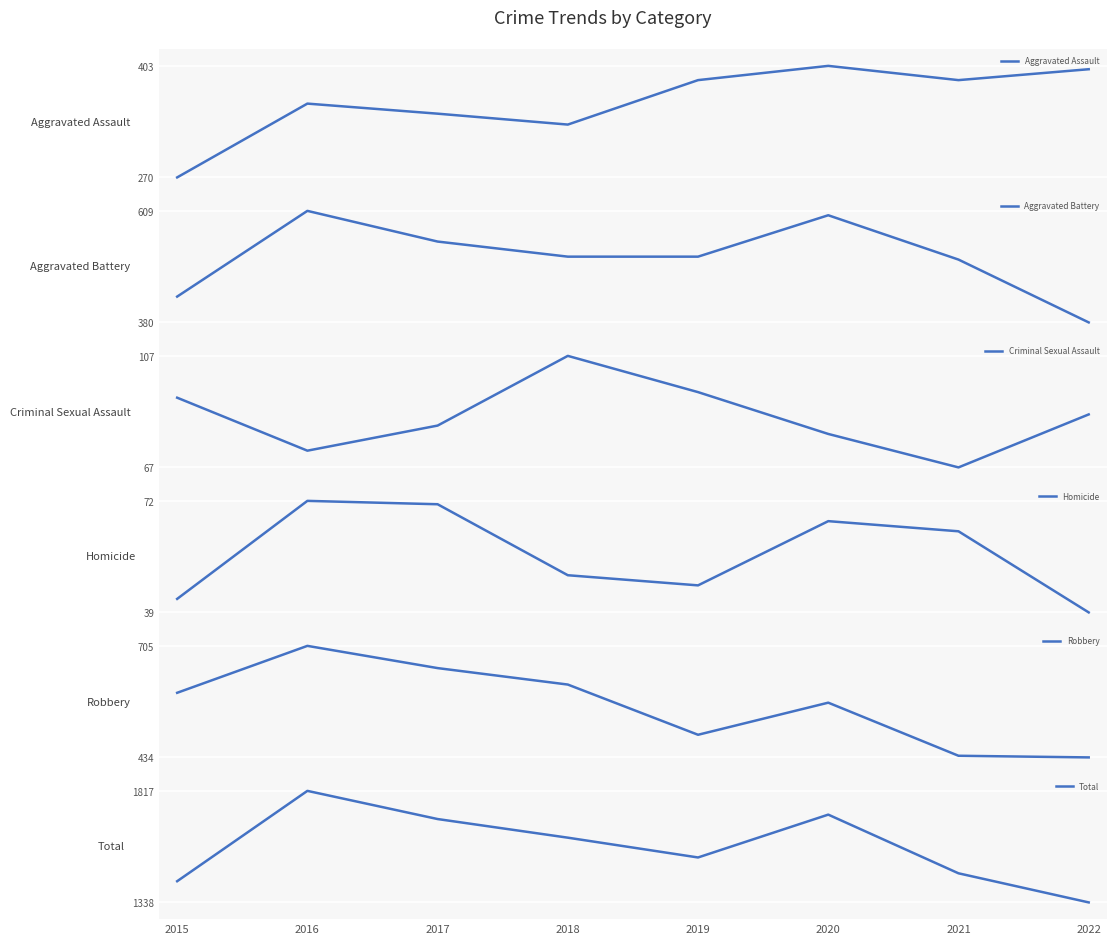

How many lines are shown in the chart?

6